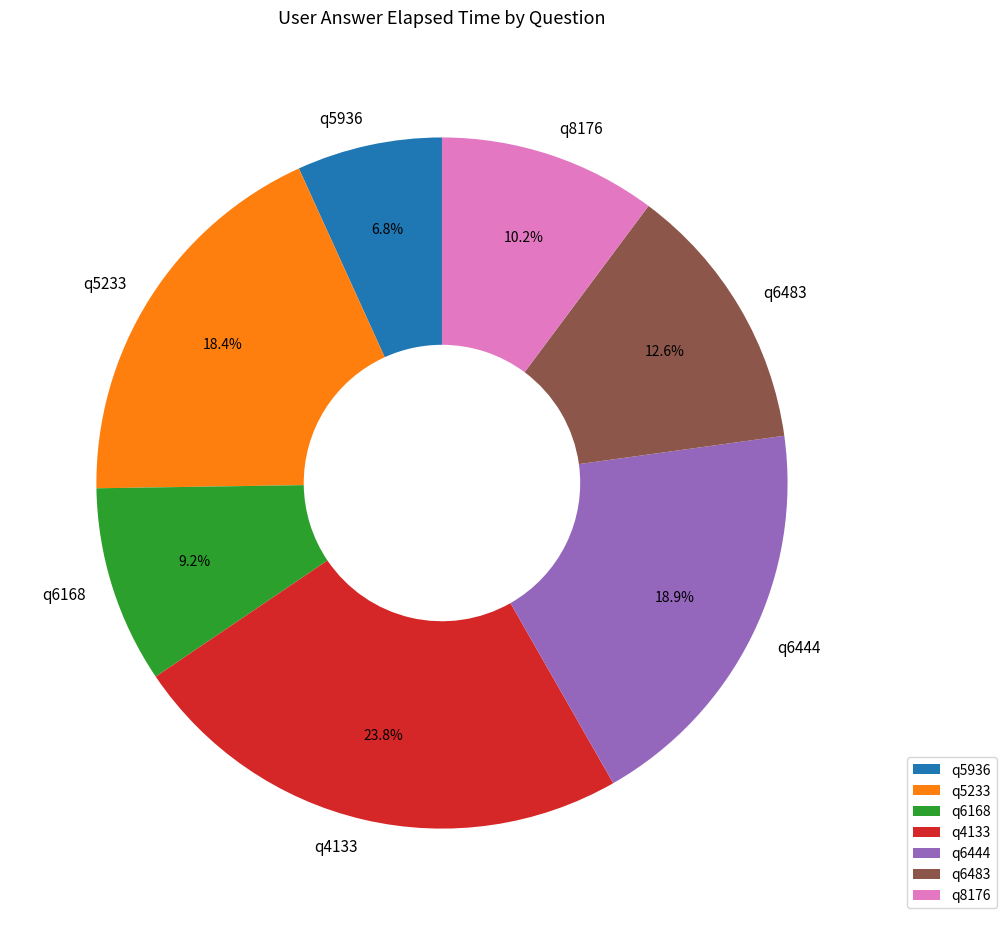

Combined, do q6444 and q6483 account for over 50%?

No